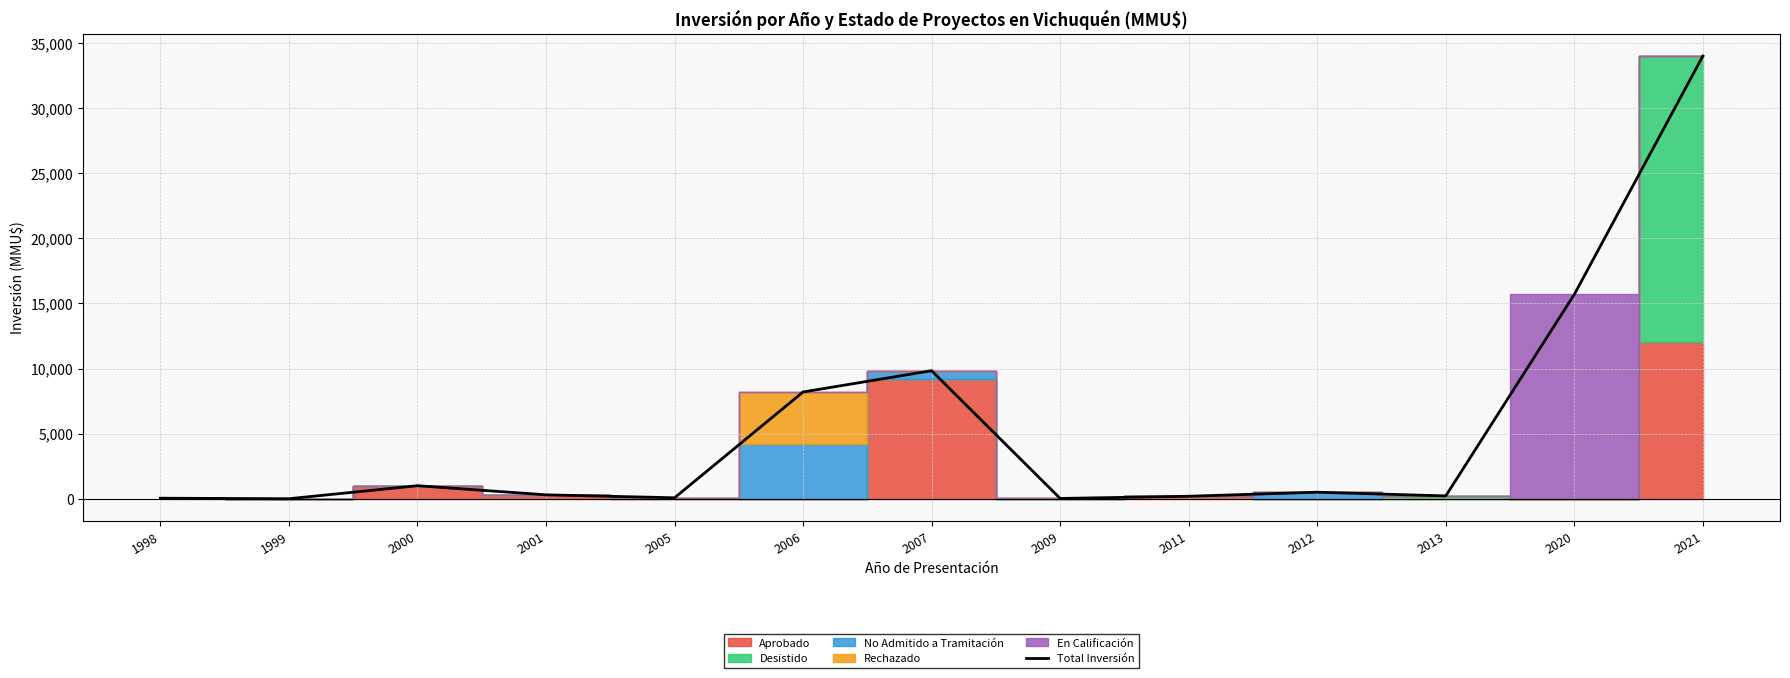

The value at 2021 is 34000. True or false?

True